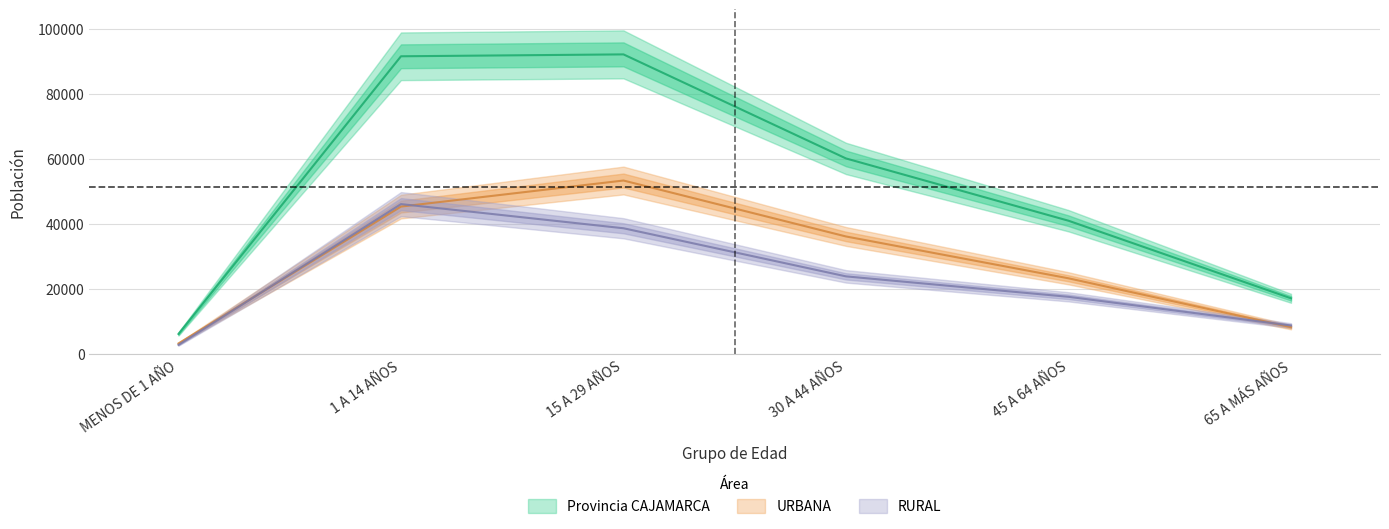

How many lines are shown in the chart?

3